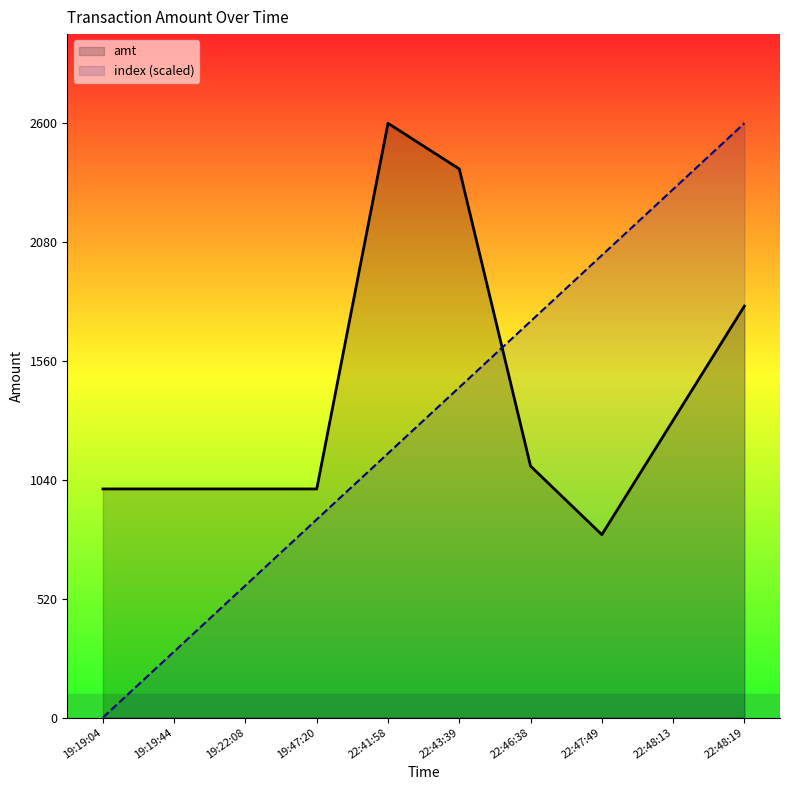

What is the difference between the maximum and minimum values in the index (scaled) series?

2600.0